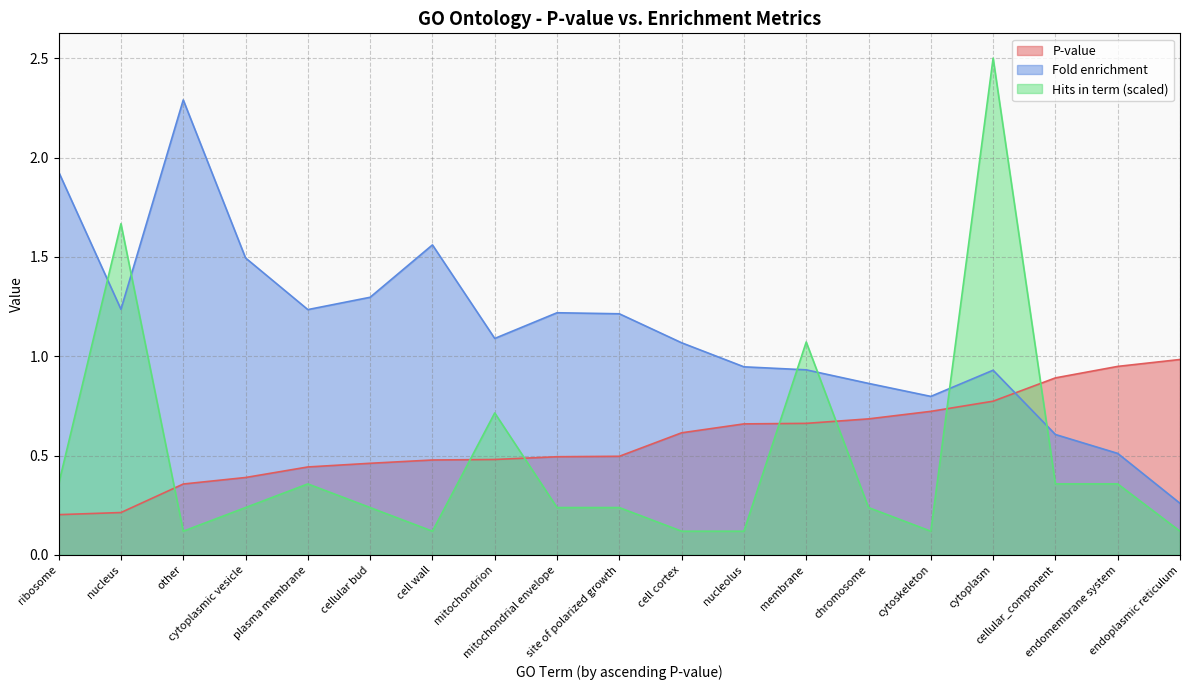

Does the chart display data point markers on the line(s)?

No